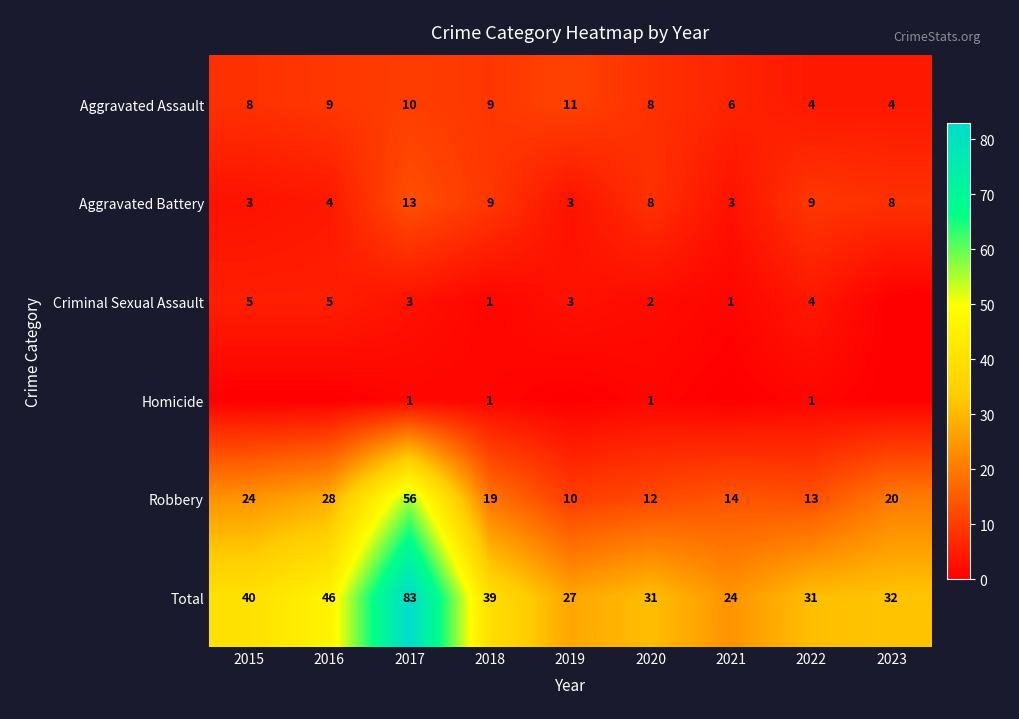

What is the maximum value shown in the chart?

83